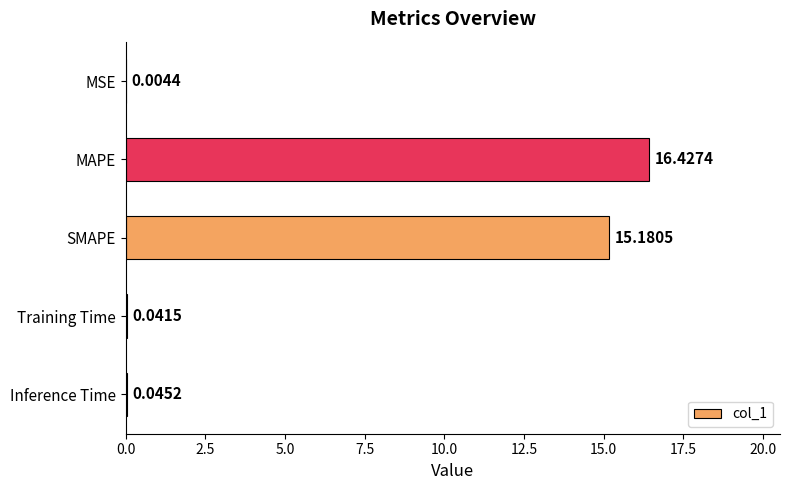

At which category does the chart reach its peak across all series?

MAPE